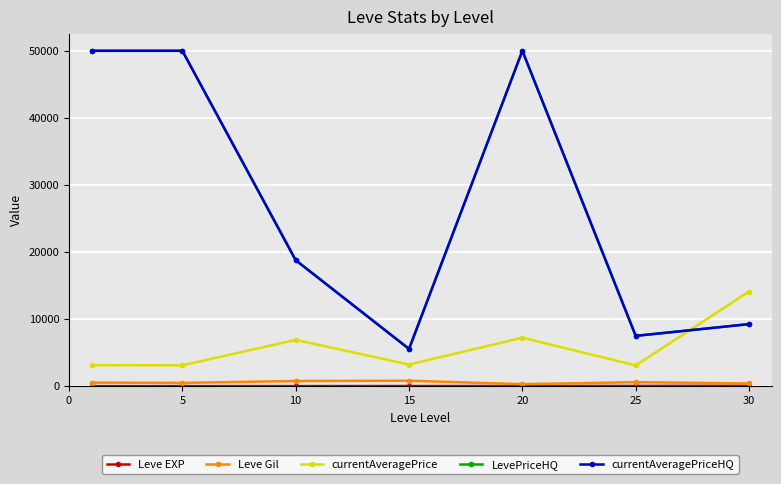

Is this an area chart (filled region under the line)?

No